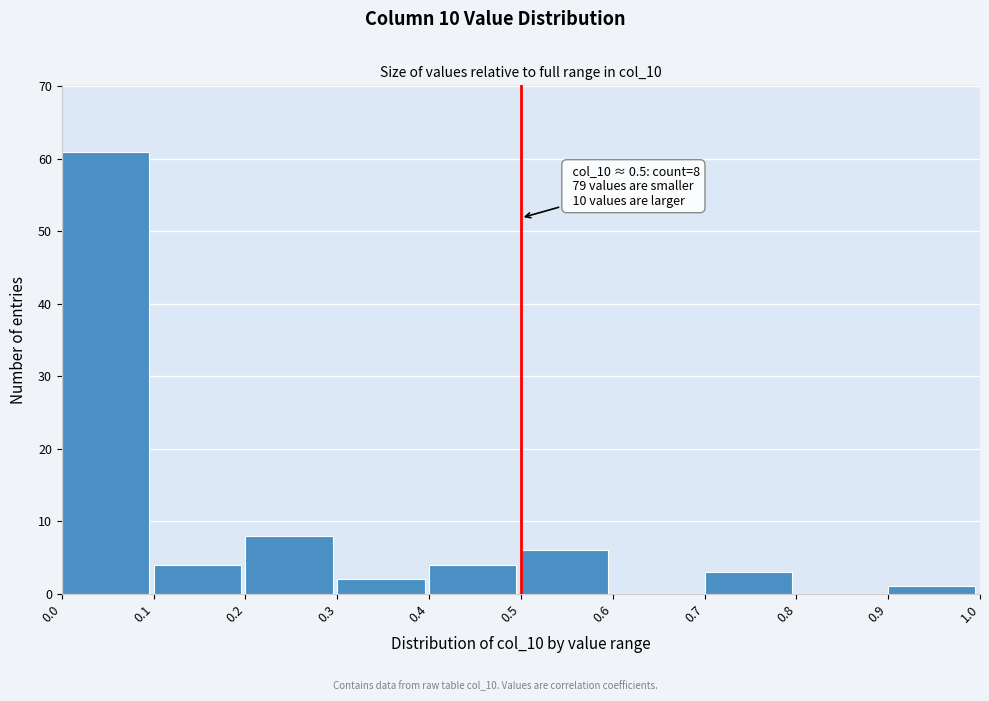

Reading right to left, list all the values displayed in this chart.

0.9=1	0.8=0	0.7=3	0.6=0	0.5=6	0.4=4	0.3=2	0.2=8	0.1=4	0.0=61